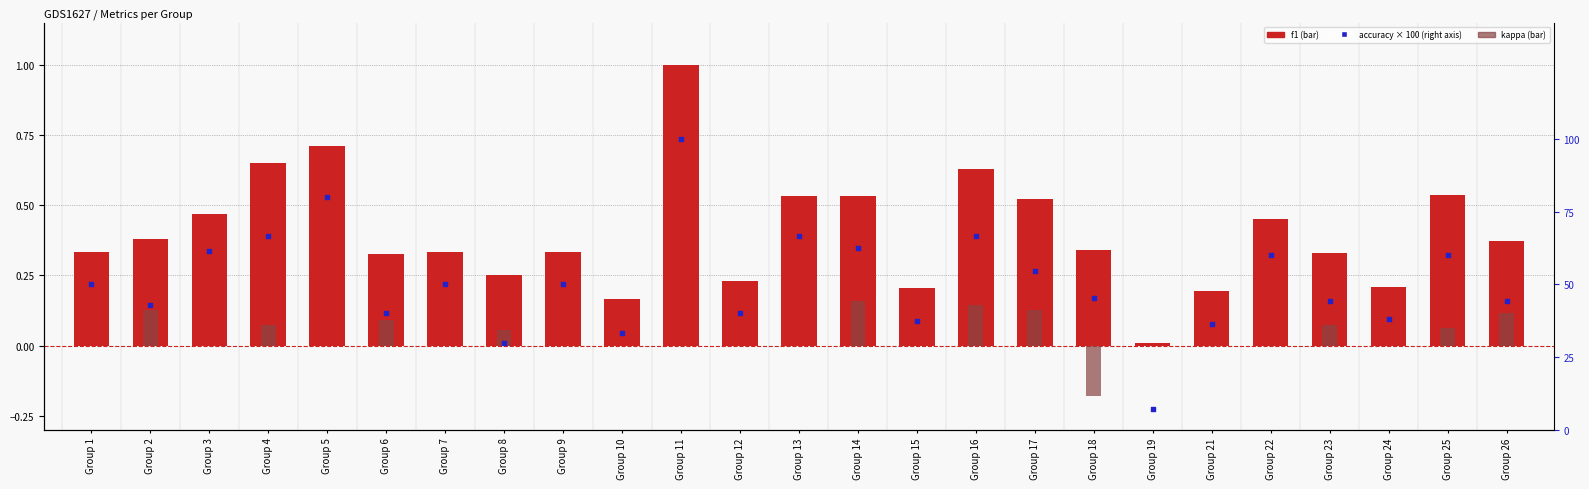

Which series contains the lowest Y value?

kappa